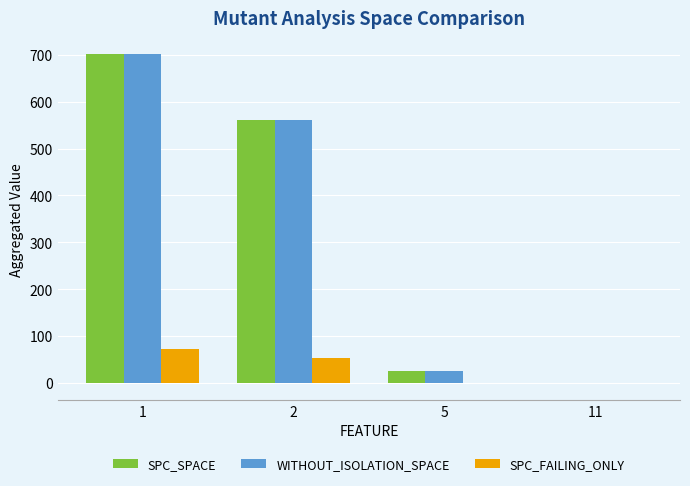

The value of SPC_FAILING_ONLY at 5 is -1. True or false?

True